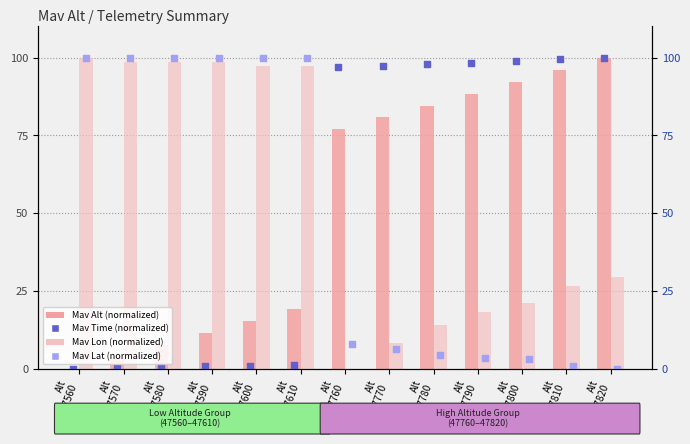

What are all the series names shown in the legend?

Mav Alt (normalized), Mav Lon (normalized), Mav Time (normalized), Mav Lat (normalized)